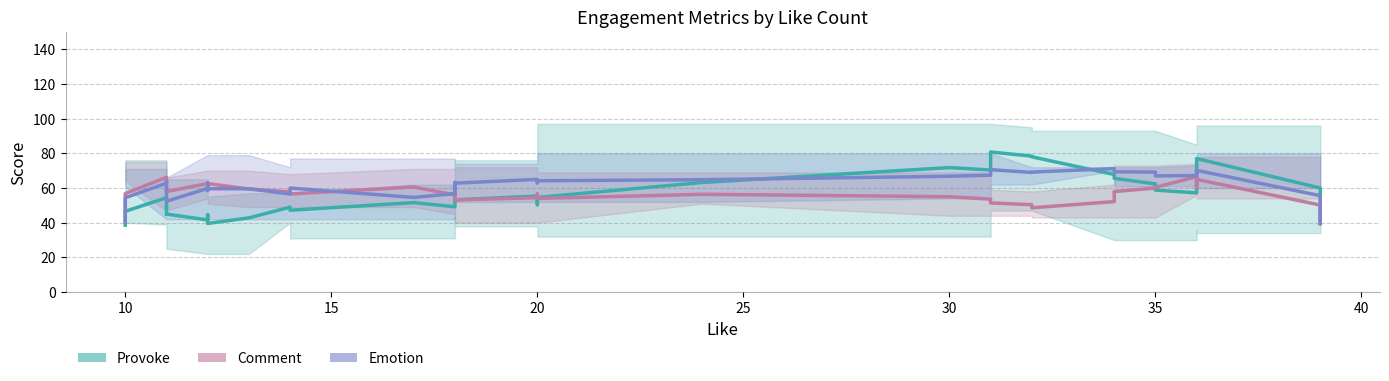

At how many categories does at least one series exceed 50?

38